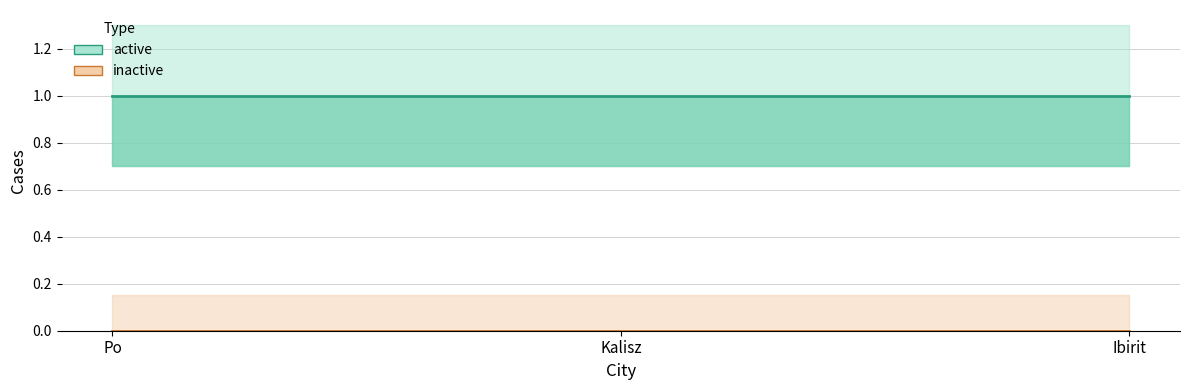

Reading left to right, list all the values displayed in this chart.

active: 1	1	1
inactive: 0	0	0